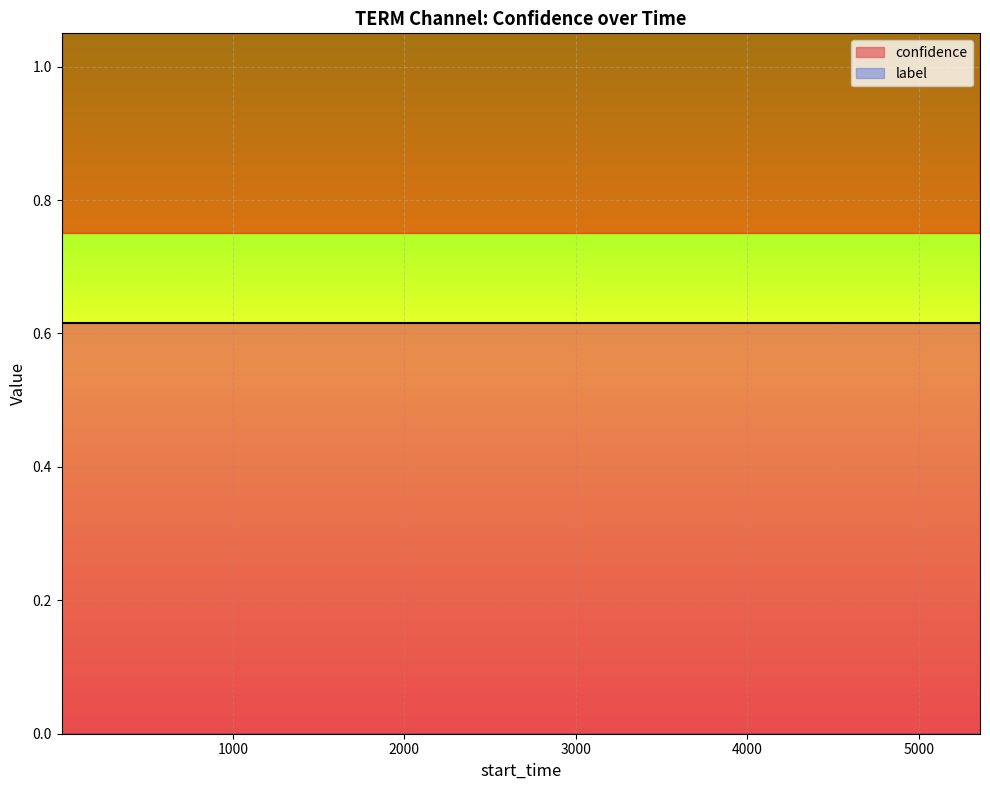

Rank the series by their maximum value, from highest to lowest.

confidence, label